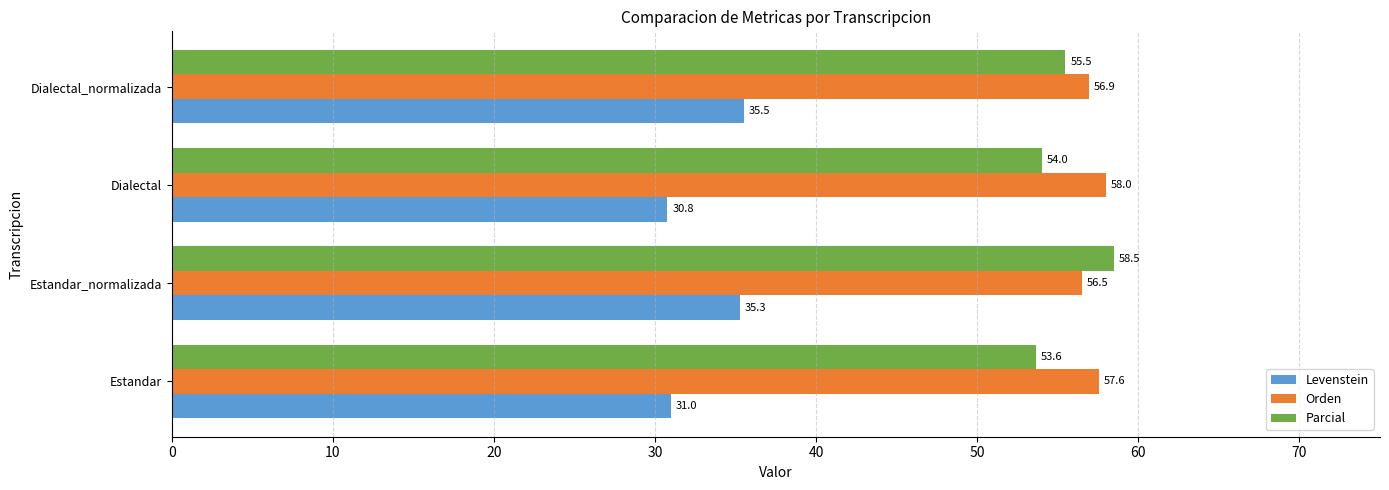

Between Dialectal and Dialectal_normalizada, which series saw the biggest shift?

Levenstein